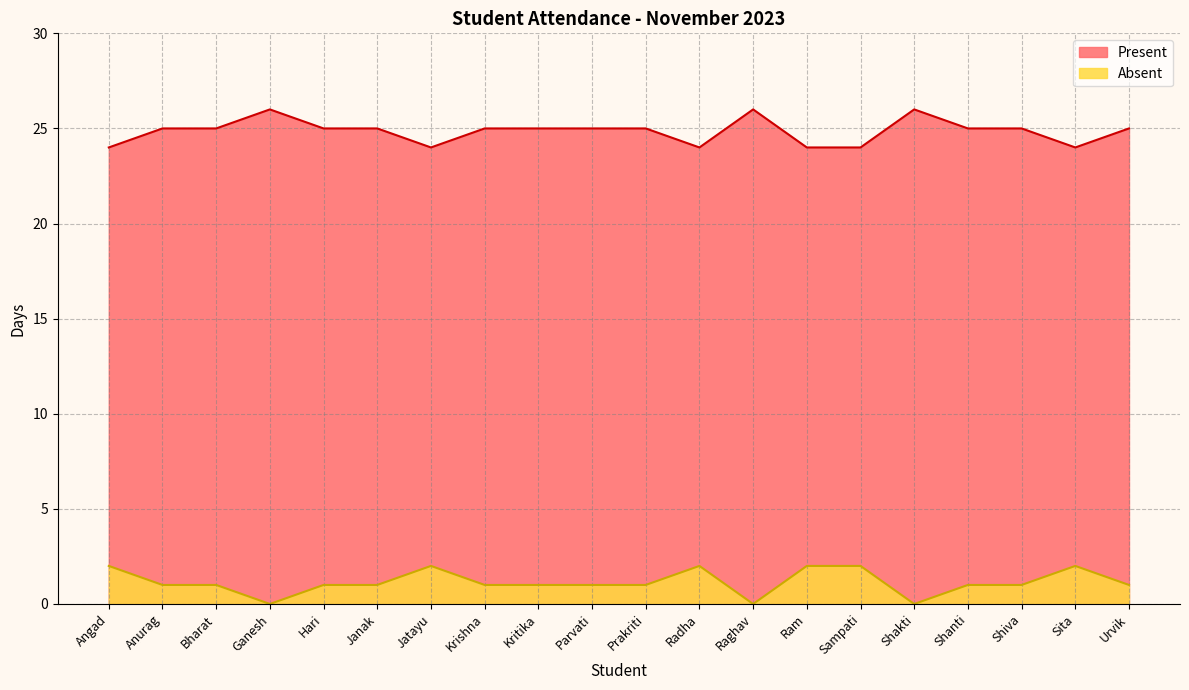

True or false: Present and Absent cross at least once.

False